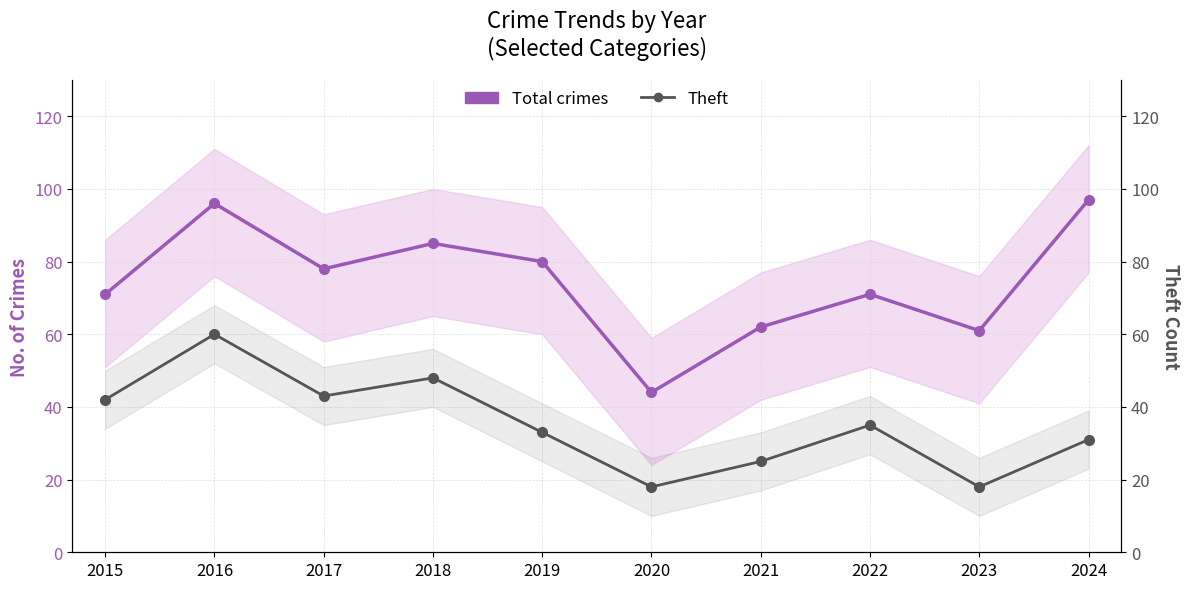

At which category does the chart reach its minimum across all series?

2020